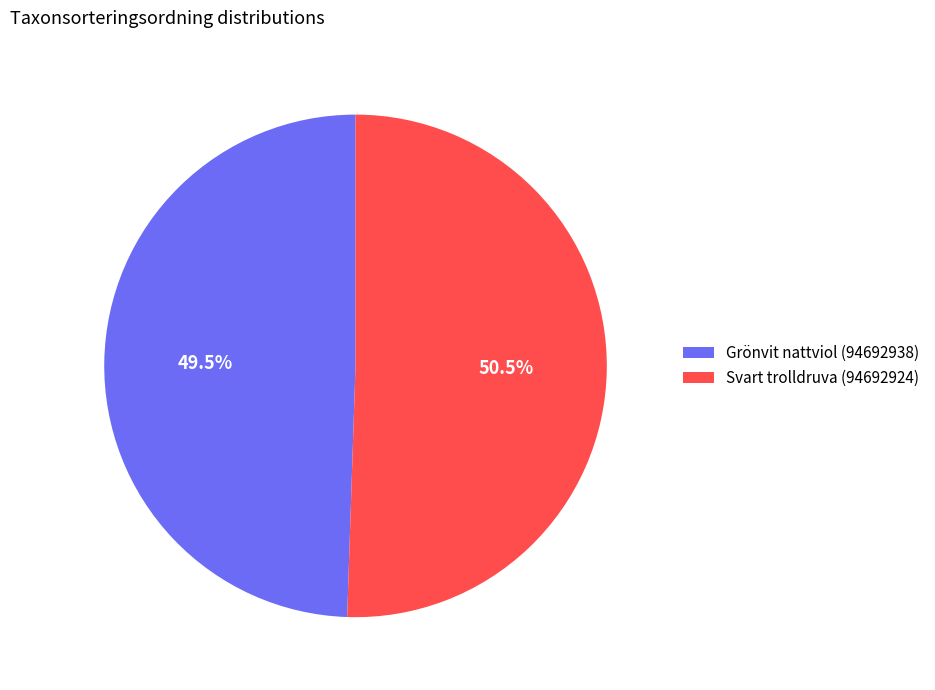

Rank the categories by value from lowest to highest.

Grönvit nattviol (94692938), Svart trolldruva (94692924)